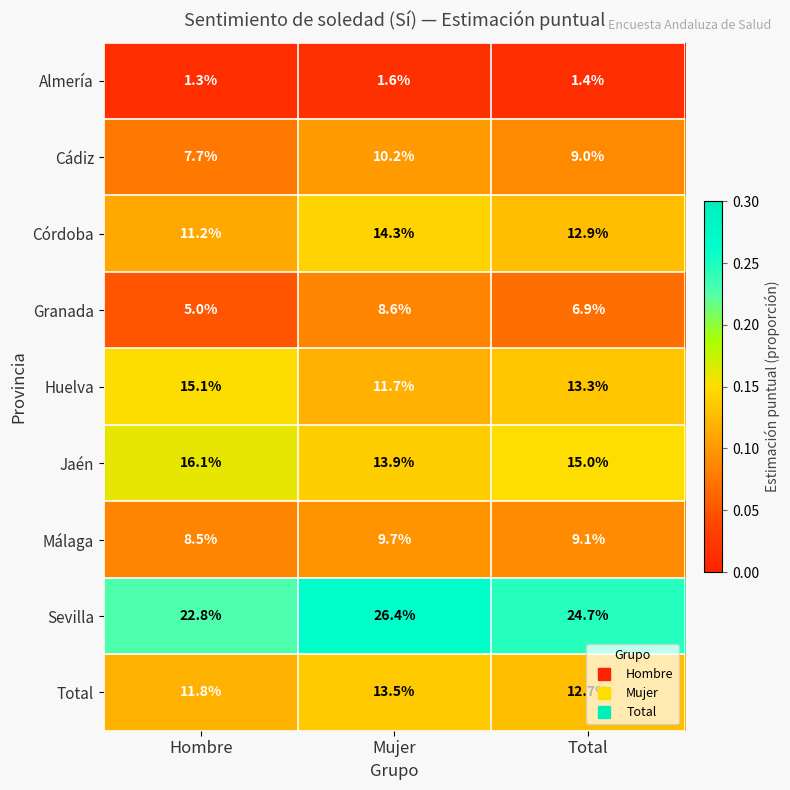

The Málaga series shows 9.1 at Total. True or false?

True